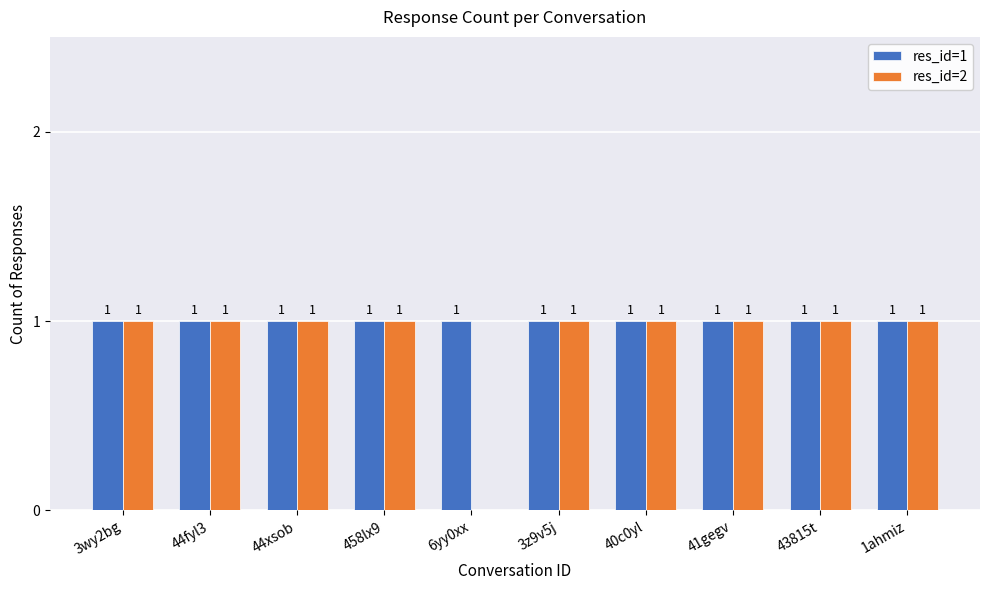

Does the chart contain stacked bars?

No